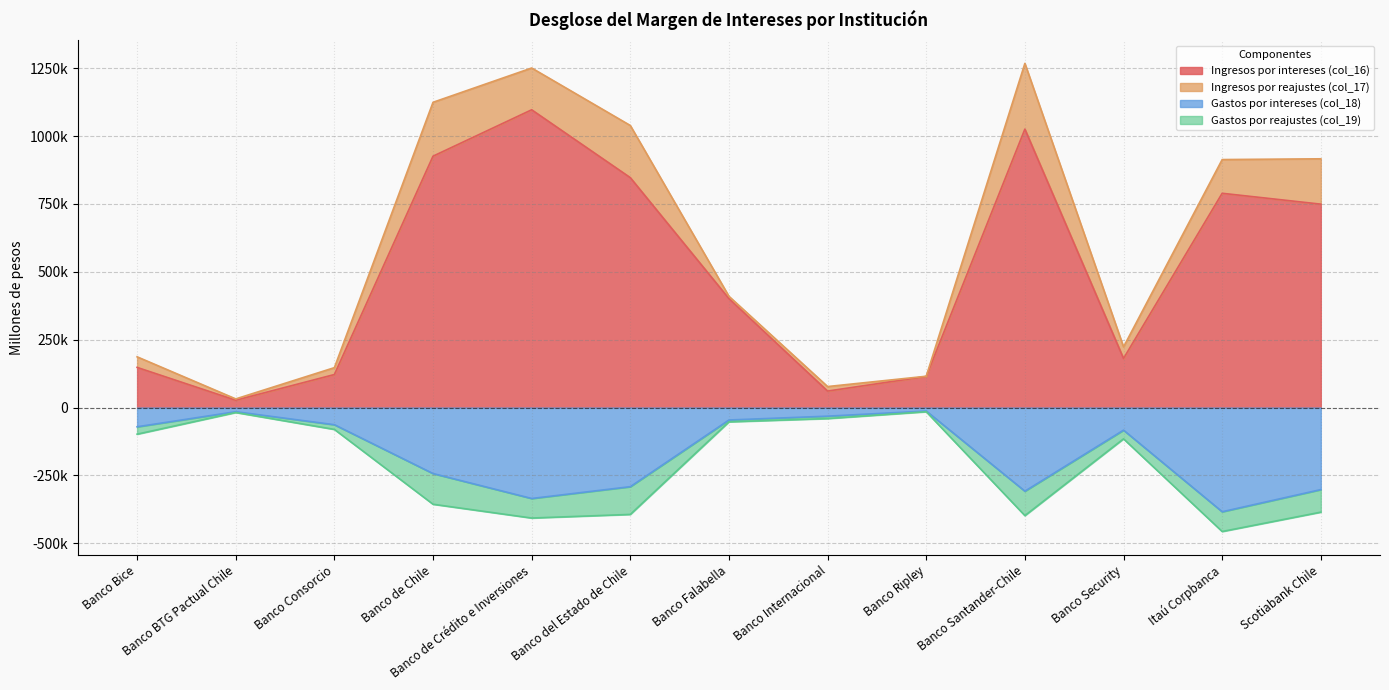

Which series has the largest total across all categories?

Ingresos por intereses (col_16)